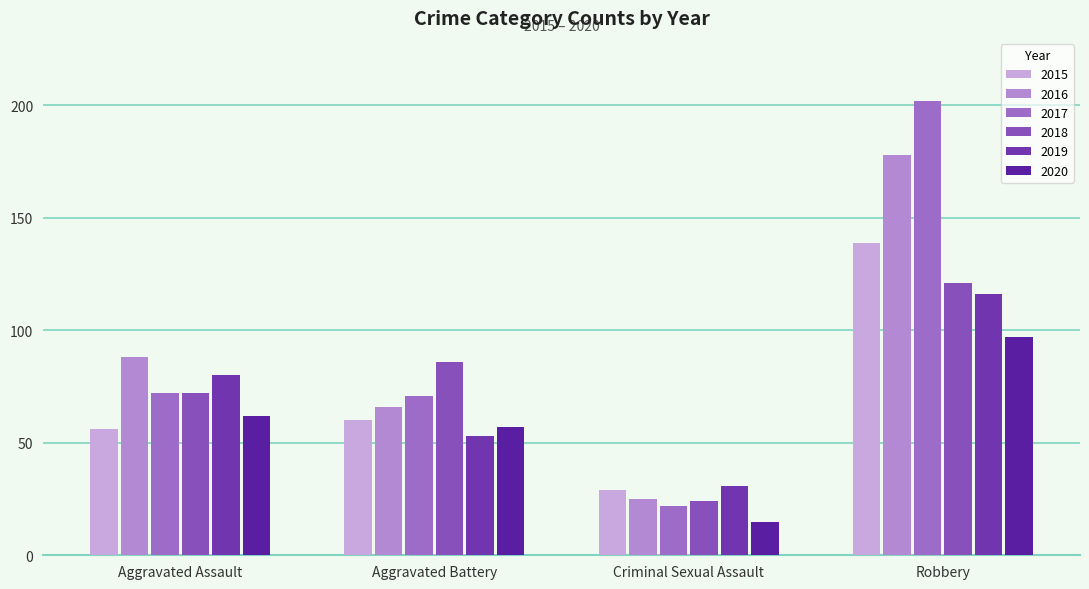

The 2017 series shows 30 at Criminal Sexual Assault. True or false?

False